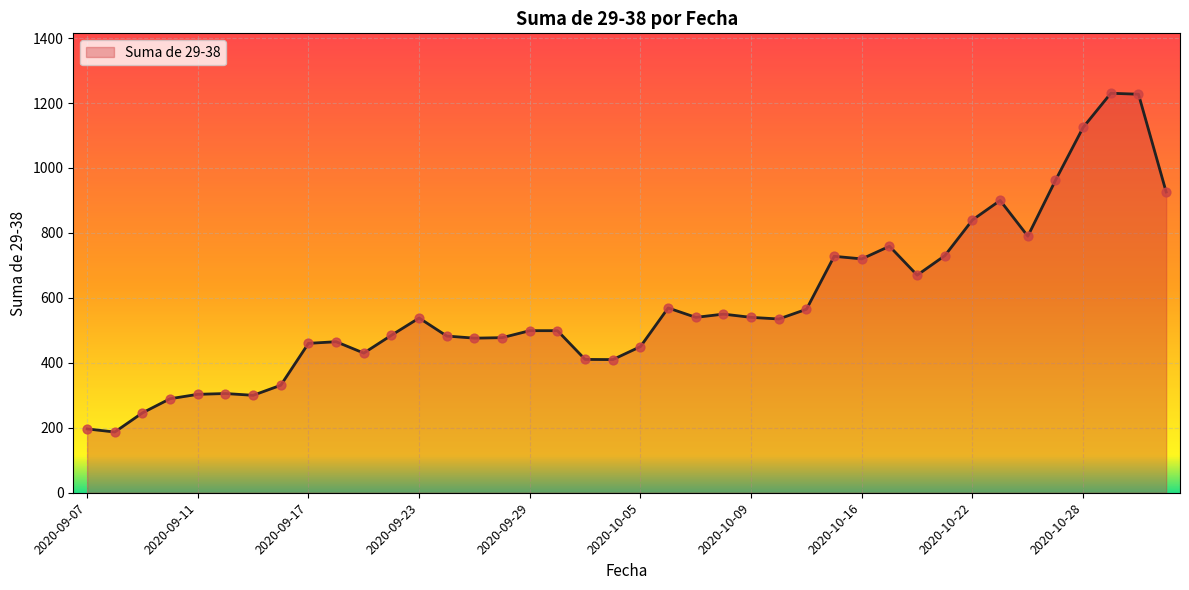

What is the maximum value shown in the chart?

1230.0